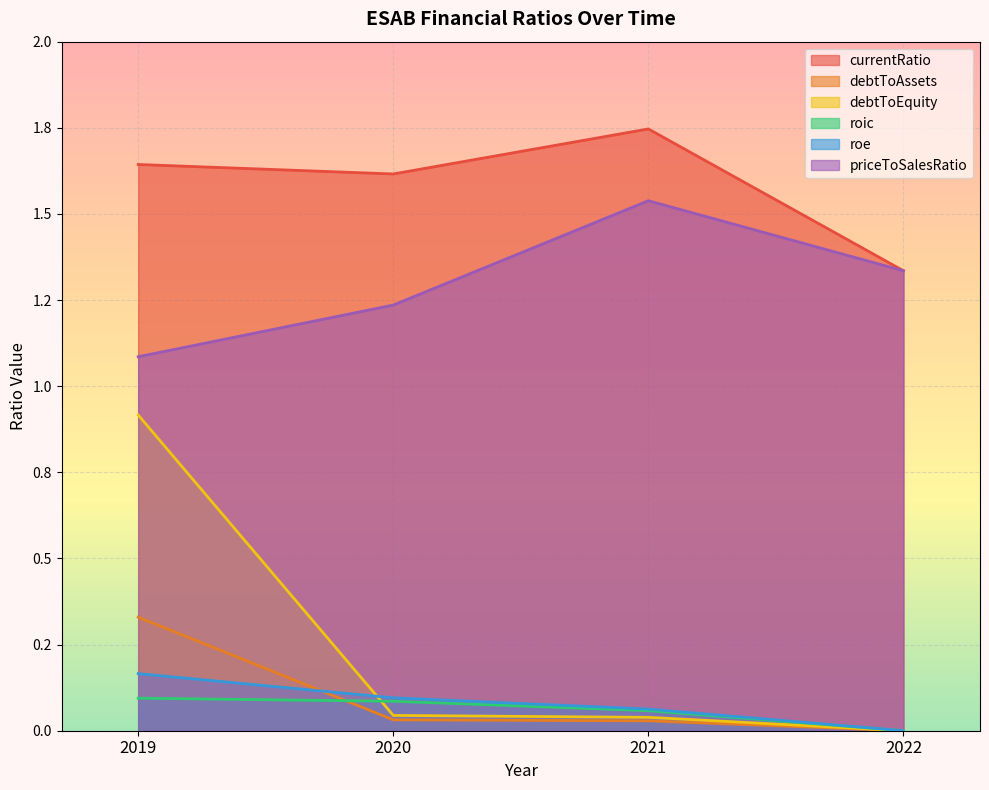

What is the average value of the priceToSalesRatio series?

1.3